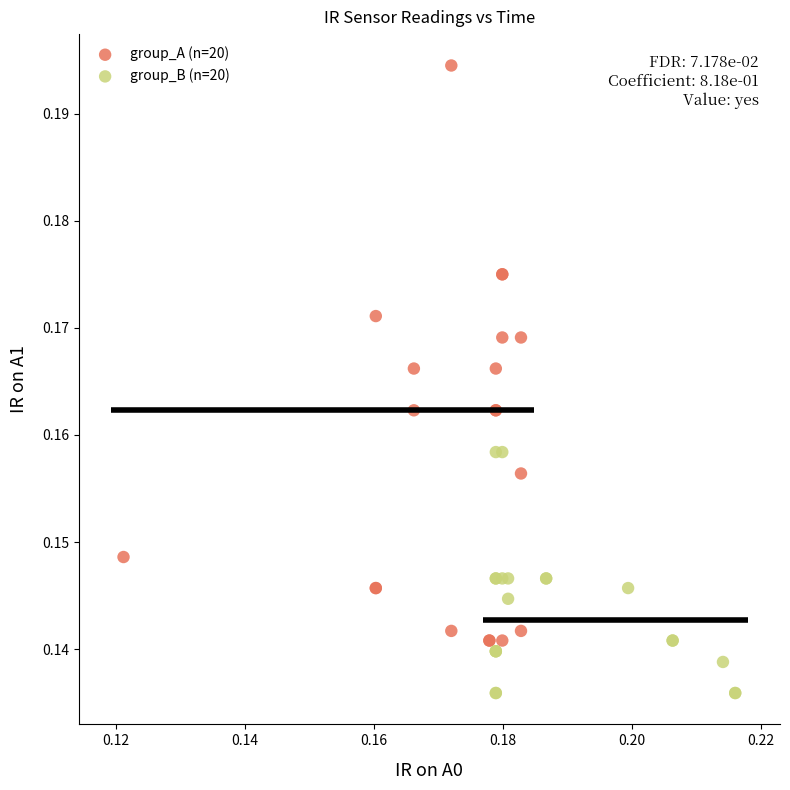

What are all the series names shown in the legend?

group_A (n=20), group_B (n=20)